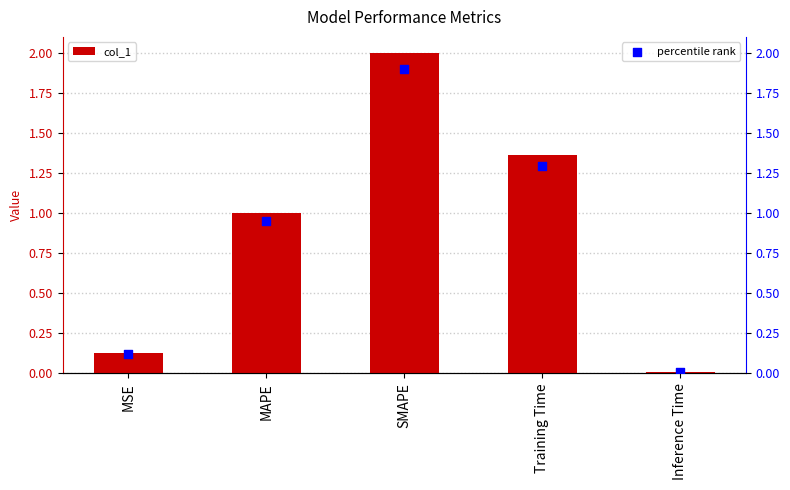

Which series has the largest Y range (max minus min)?

col_1